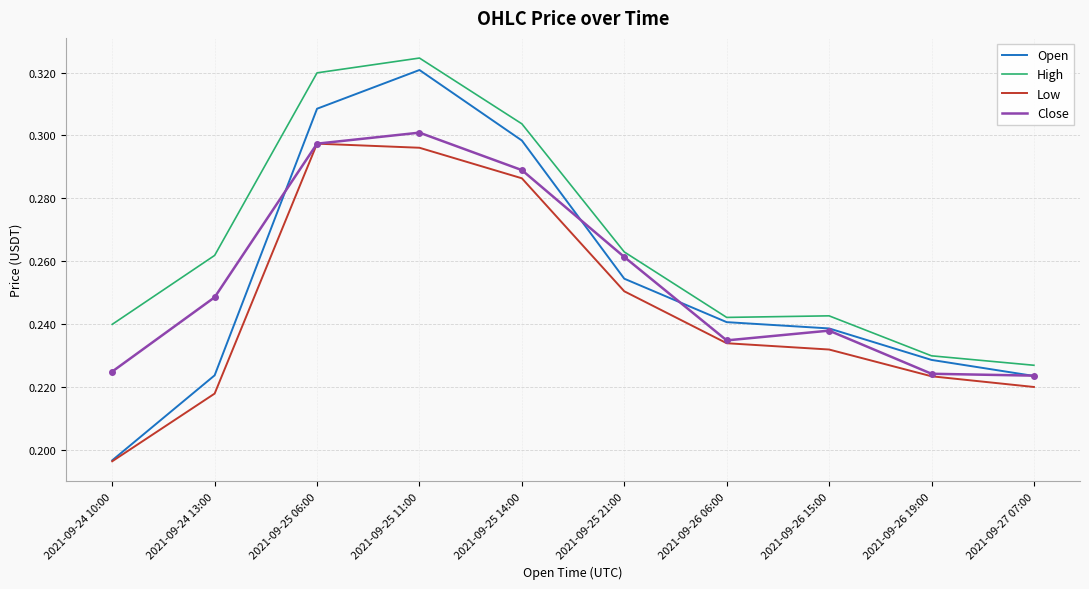

Rank the series at 2021-09-24 13:00 from lowest to highest value.

Low, Open, Close, High